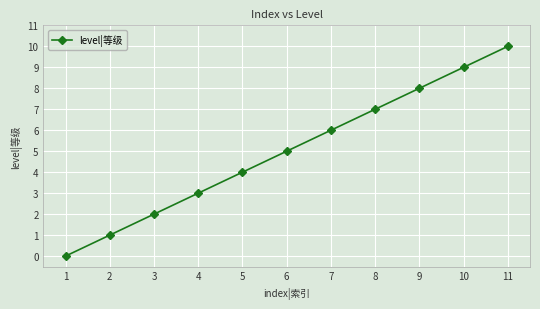

The value at 11 is 10. True or false?

True